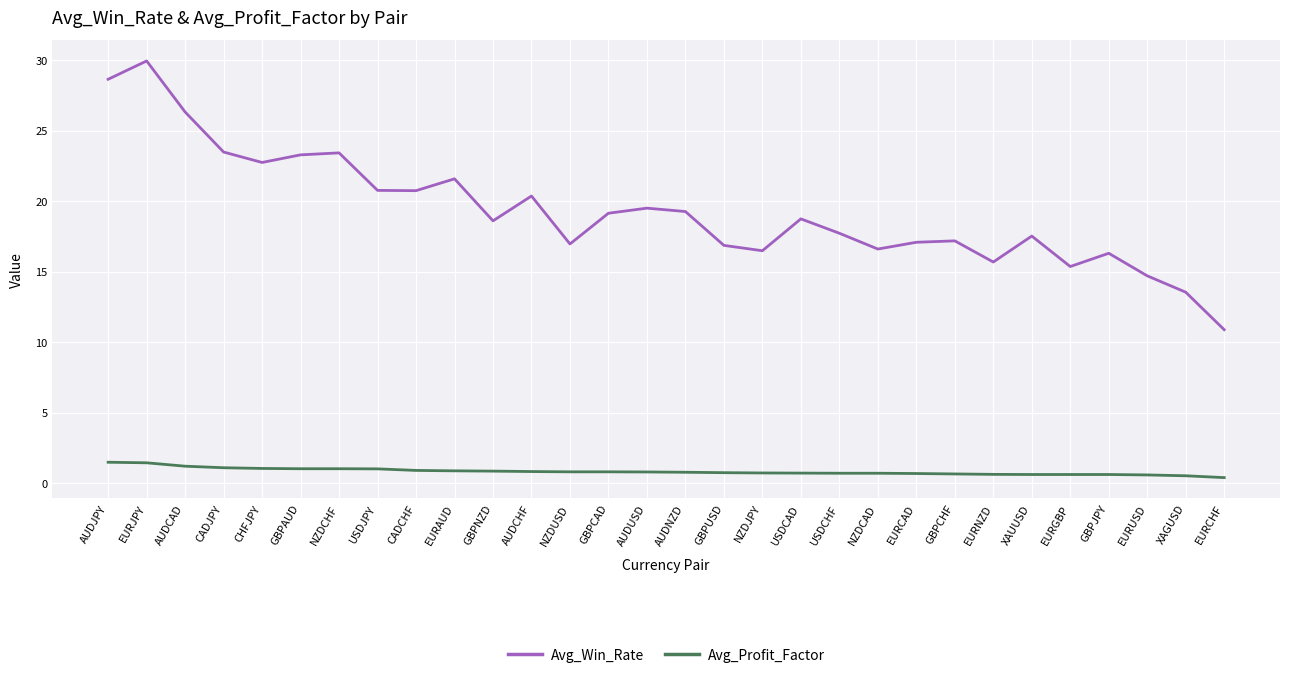

Which series has the largest total across all categories?

Avg_Win_Rate